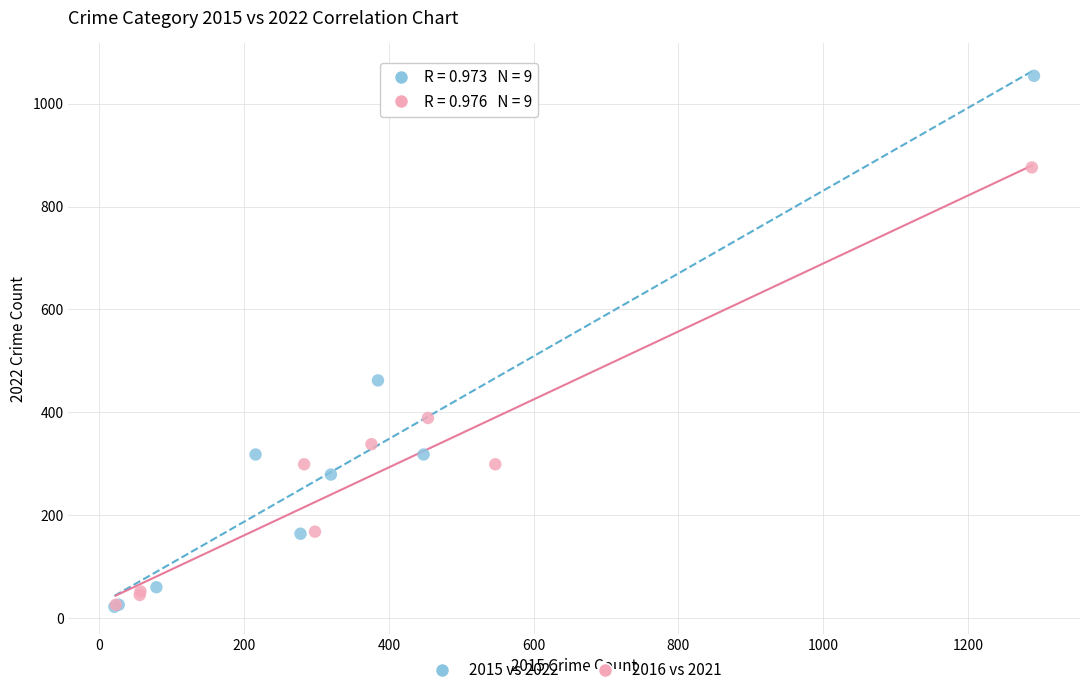

What are all the series names shown in the legend?

2015 vs 2022, 2016 vs 2021